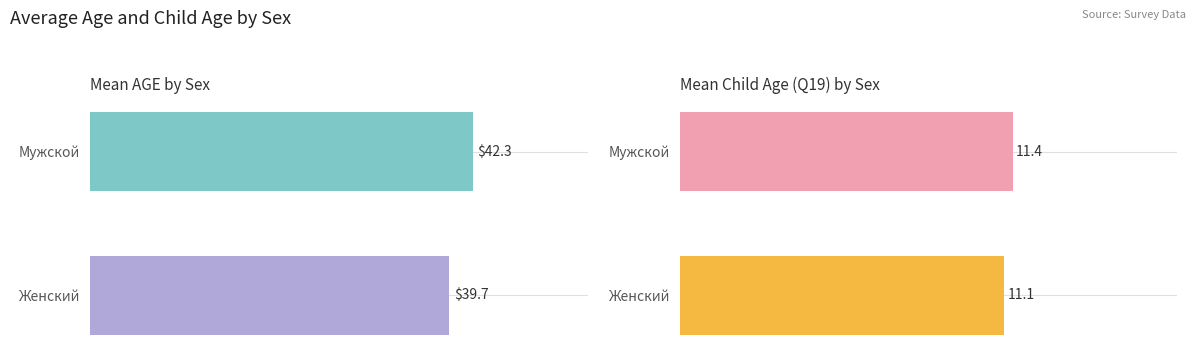

How many bars are there in total?

4